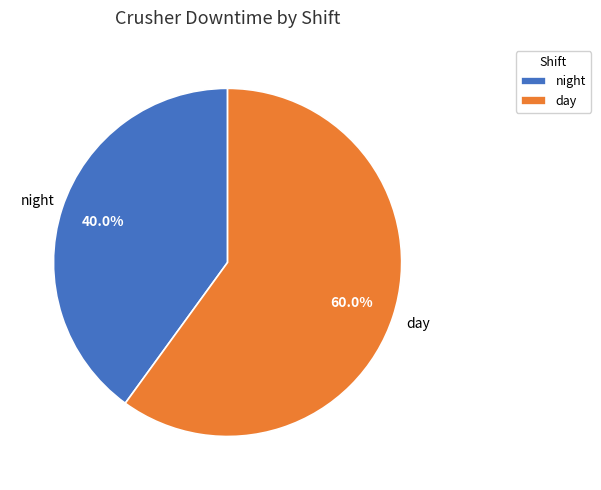

What is the smallest slice in the pie chart?

night